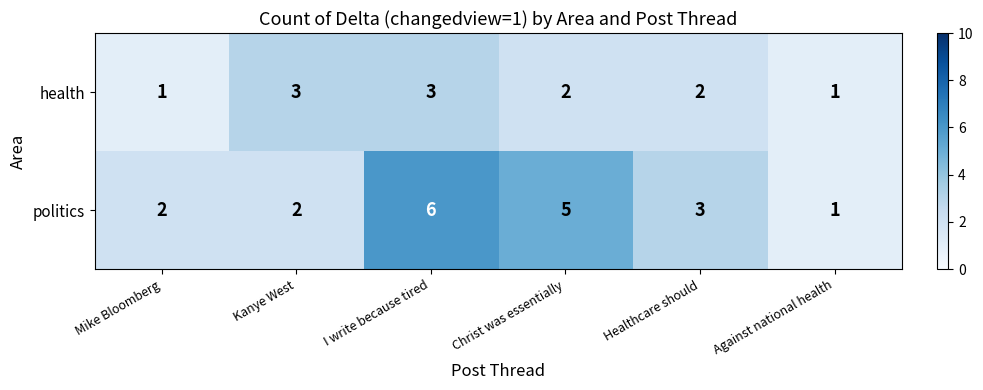

How many politics values are between 2 and 5?

4